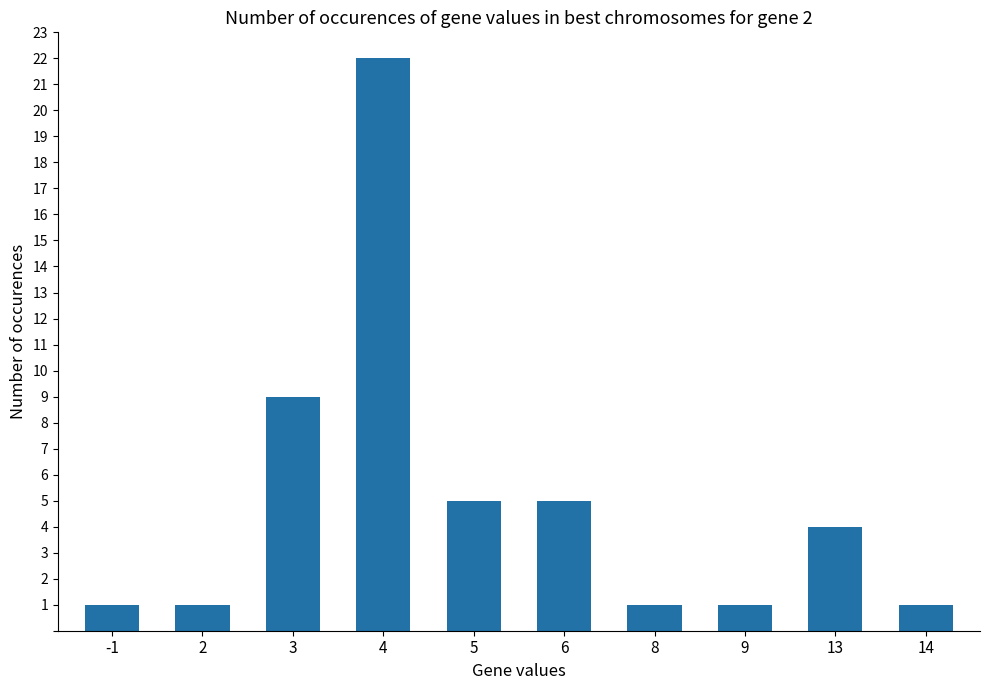

Reading left to right, what are all the values shown in this chart?

1	1	9	22	5	5	1	1	4	1